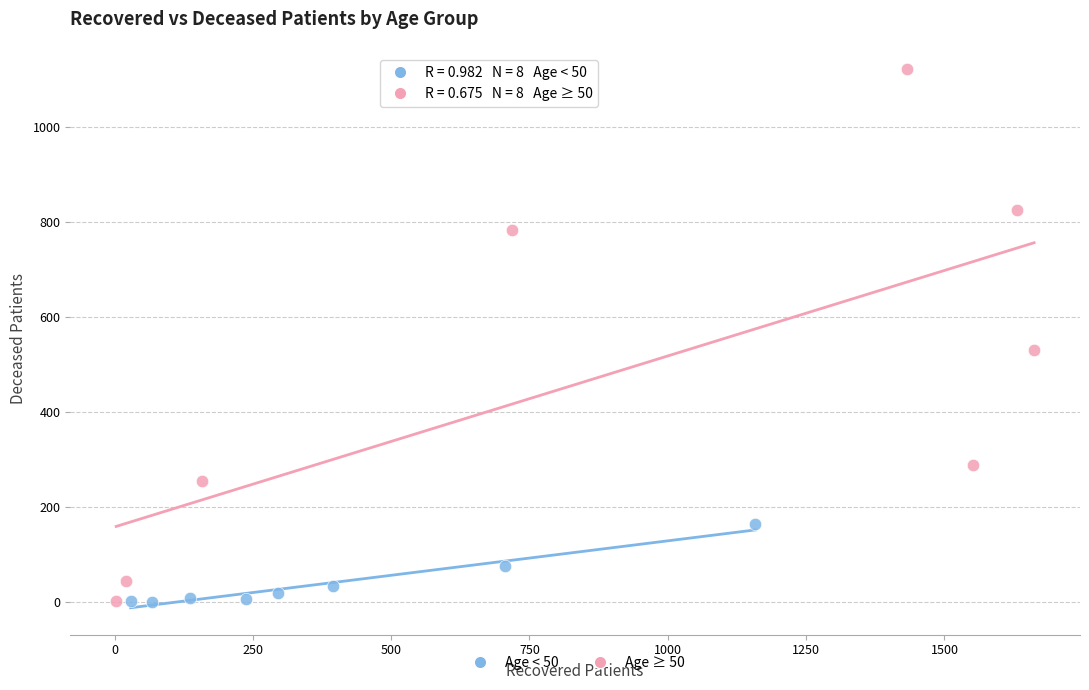

Which series has the largest Y range (max minus min)?

Age ≥ 50